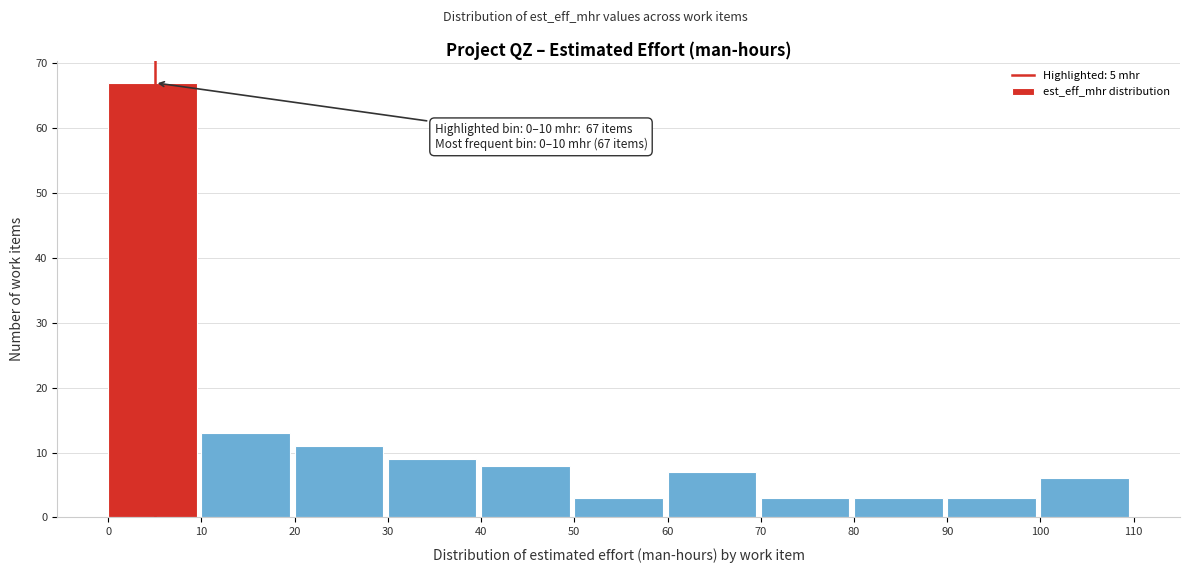

Which range on the x-axis has the tallest bar?

0 to 10